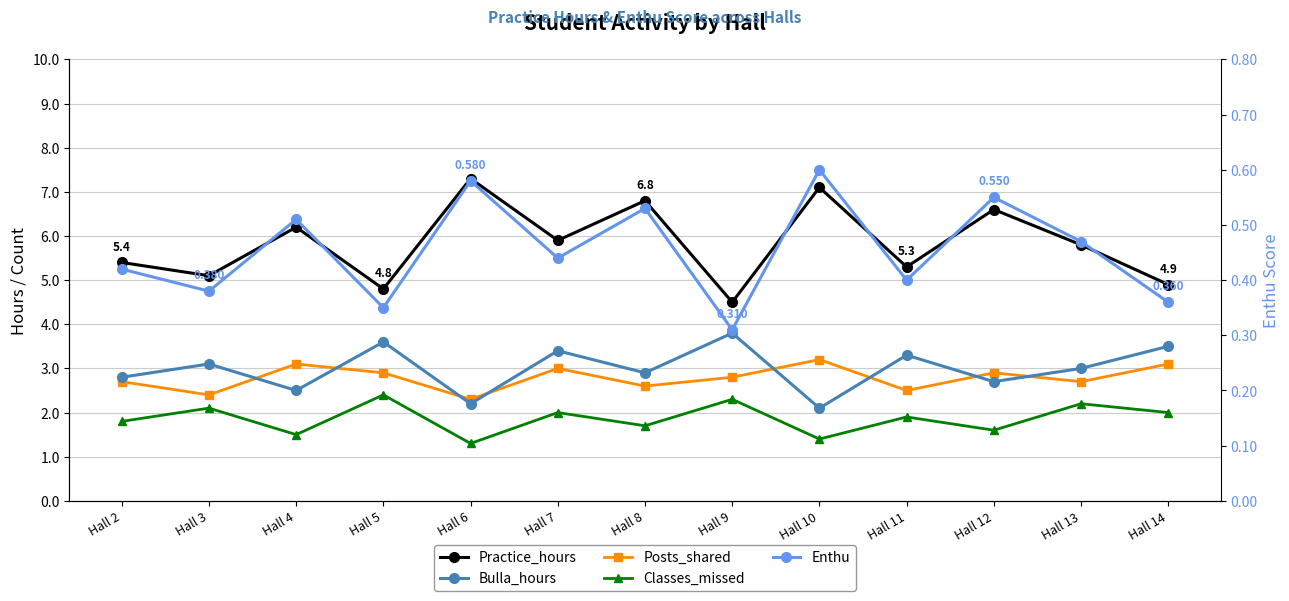

Reading right to left, what are all the values shown in this chart?

Practice_hours: 4.9	5.8	6.6	5.3	7.1	4.5	6.8	5.9	7.3	4.8	6.2	5.1	5.4
Bulla_hours: 3.5	3.0	2.7	3.3	2.1	3.8	2.9	3.4	2.2	3.6	2.5	3.1	2.8
Posts_shared: 3.1	2.7	2.9	2.5	3.2	2.8	2.6	3.0	2.3	2.9	3.1	2.4	2.7
Classes_missed: 2.0	2.2	1.6	1.9	1.4	2.3	1.7	2.0	1.3	2.4	1.5	2.1	1.8
Enthu: 0.4	0.5	0.6	0.4	0.6	0.3	0.5	0.4	0.6	0.3	0.5	0.4	0.4